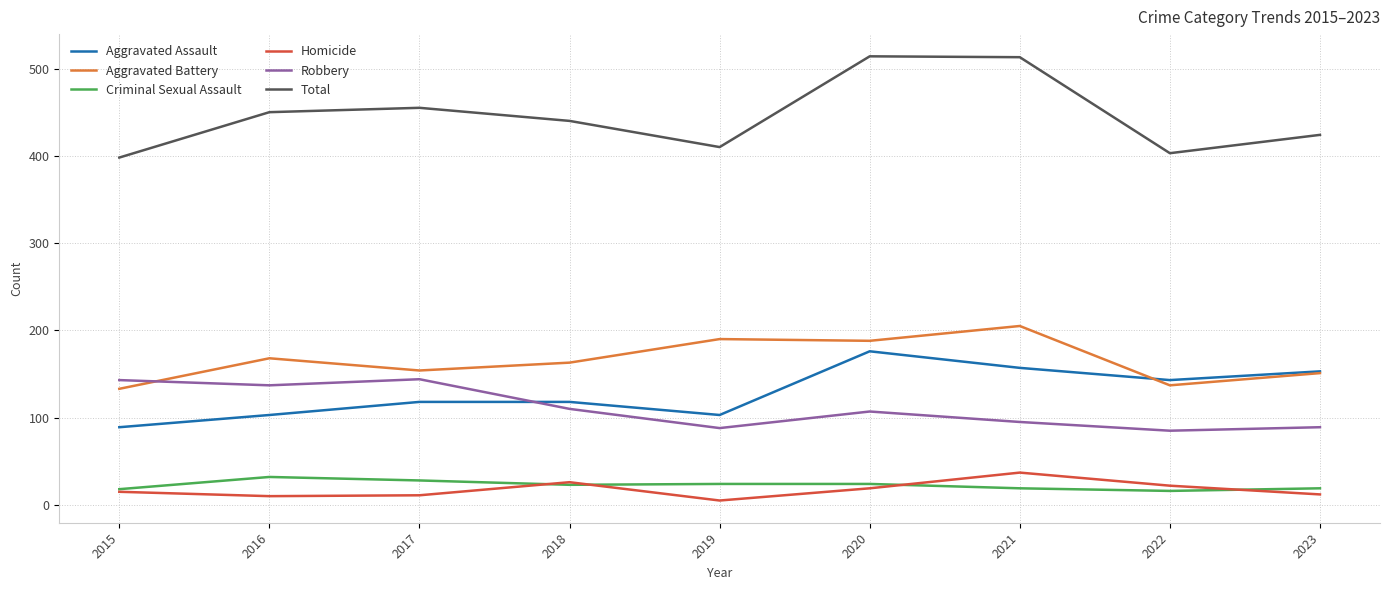

What is the minimum value for Aggravated Assault?

89